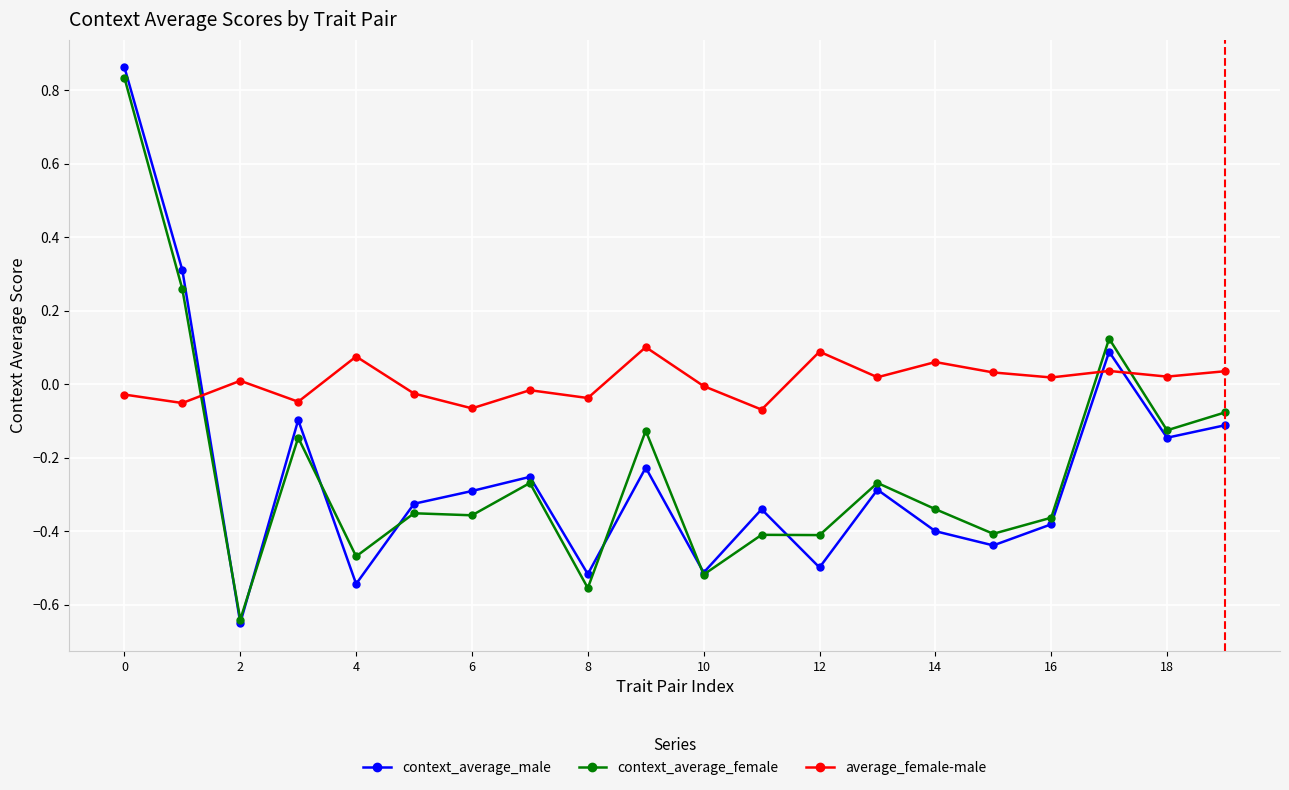

How many times do average_female-male and context_average_male cross each other?

3